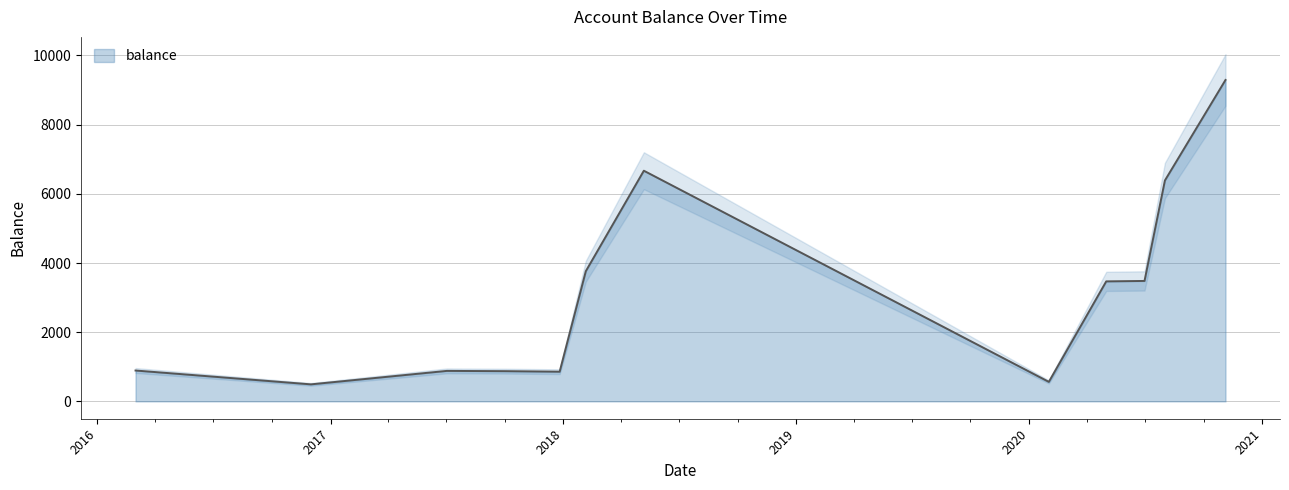

How many data points does each series have?

12